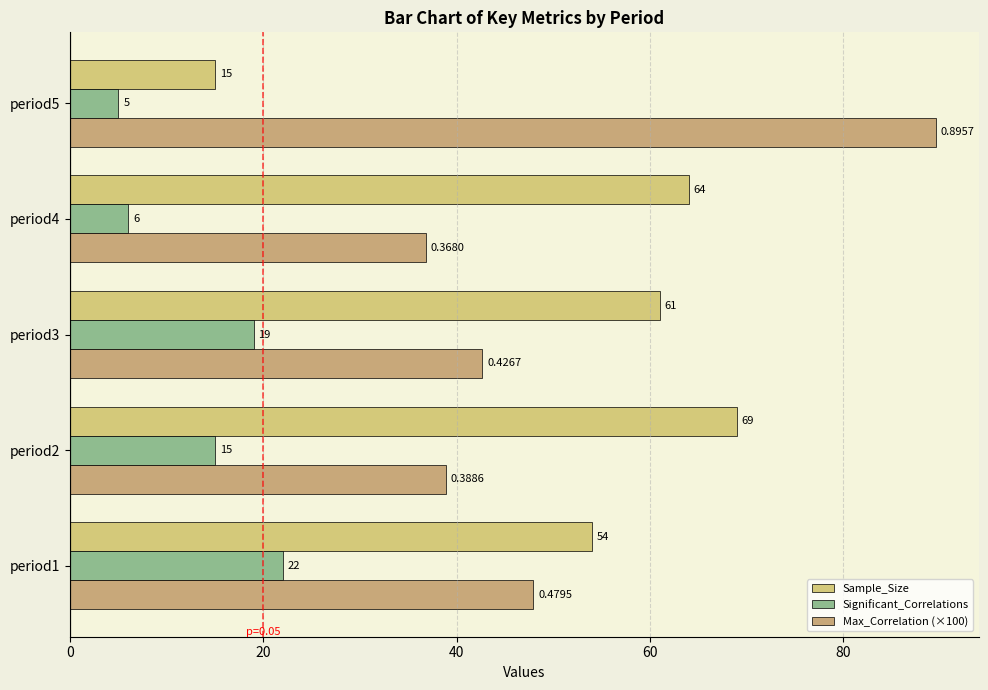

What is the value of the Sample_Size bar at the 5th from the left?

15.0